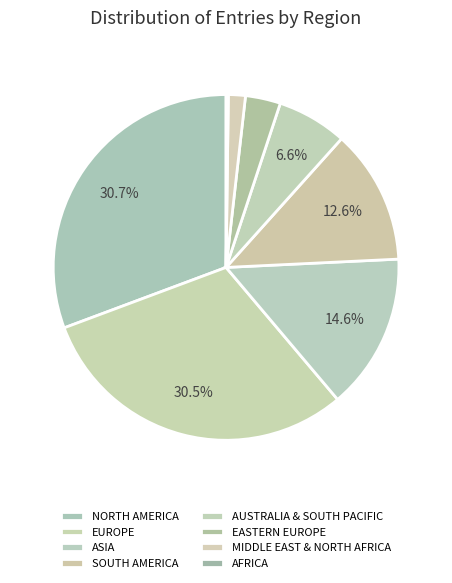

Is EUROPE the majority of the pie?

No